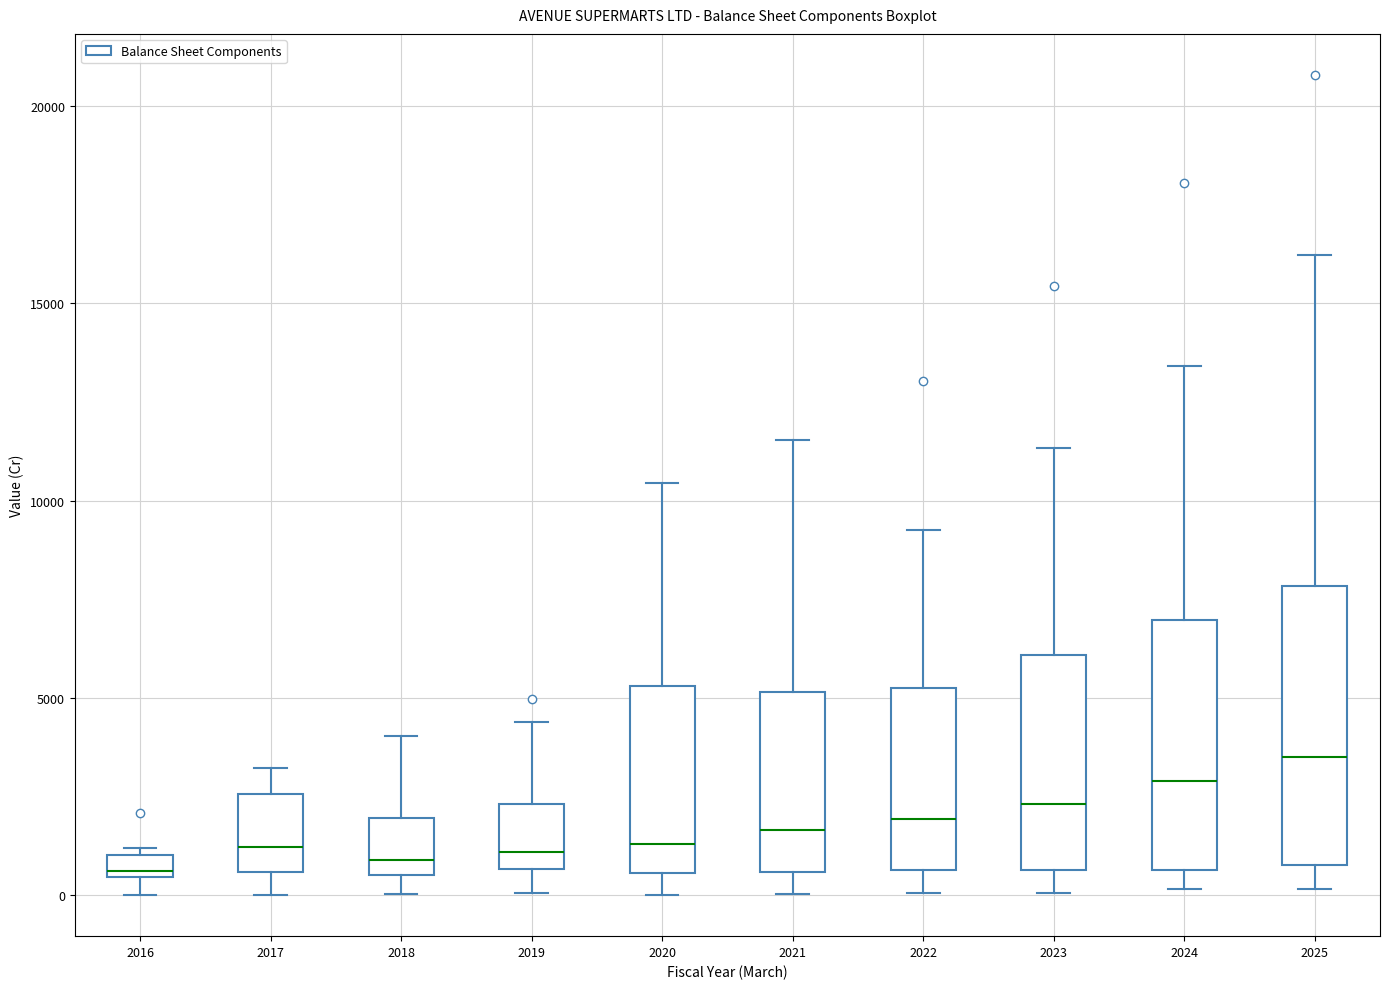

Which box has the highest median line?

2025